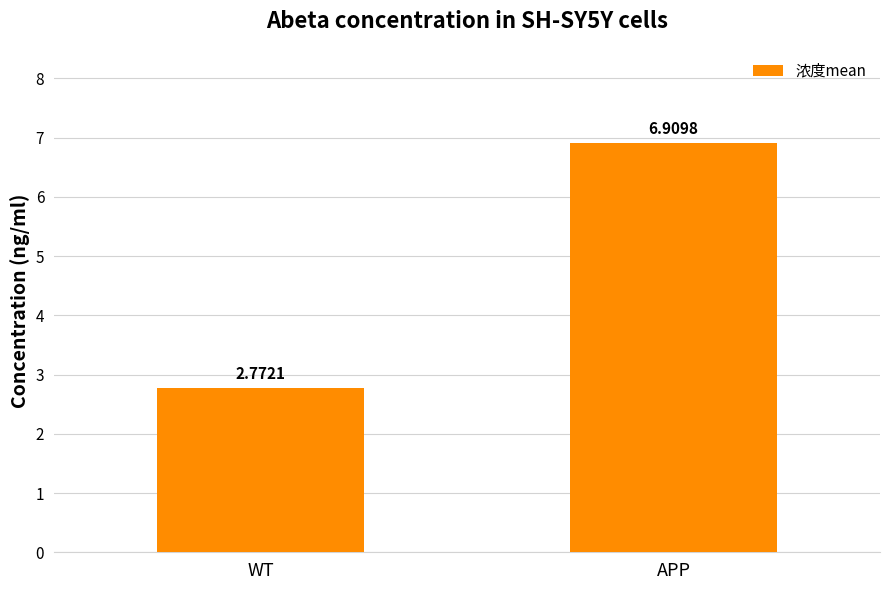

Rank the categories by value from highest to lowest.

APP, WT